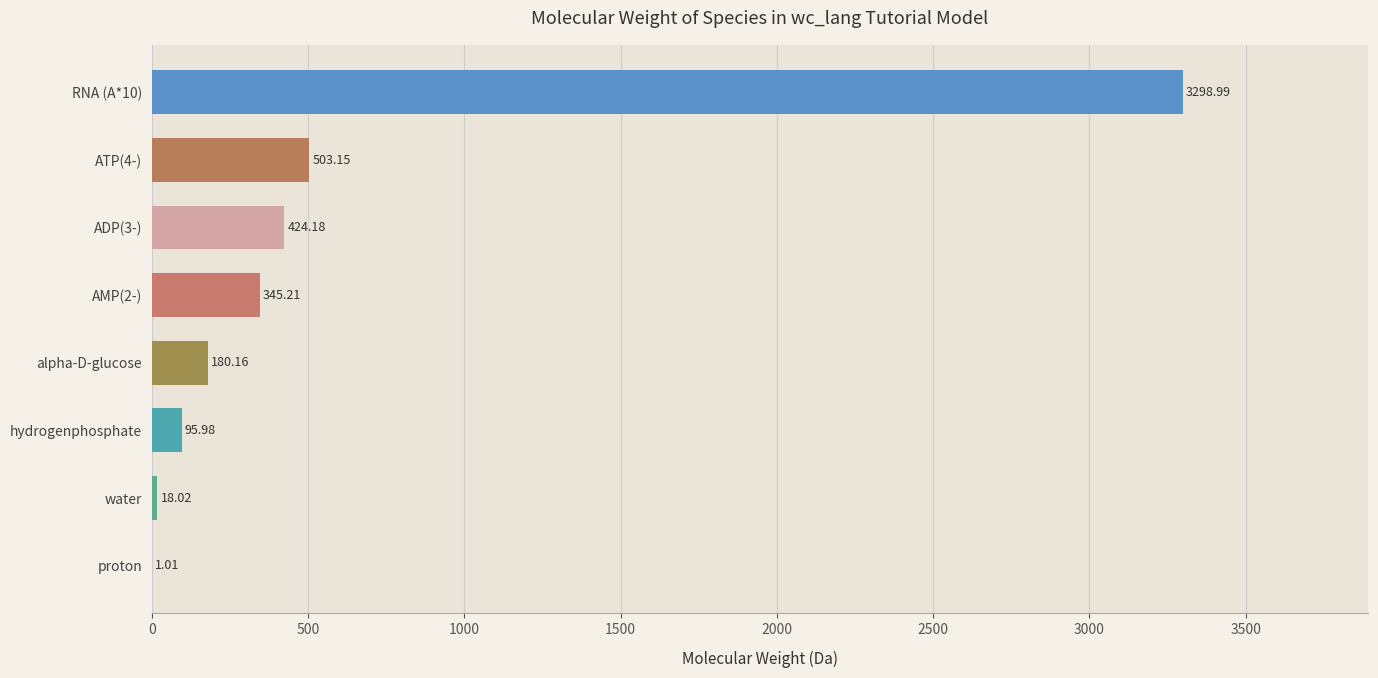

What is the sum of all values?

4866.7